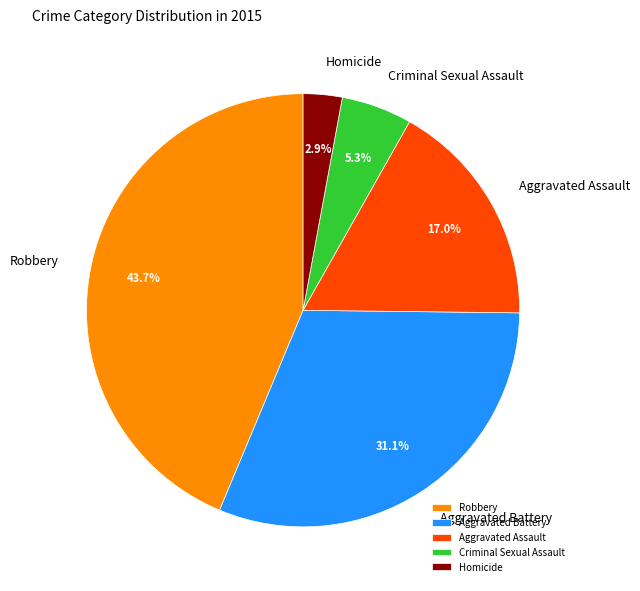

The Robbery slice represents 53% of the pie. True or false?

False